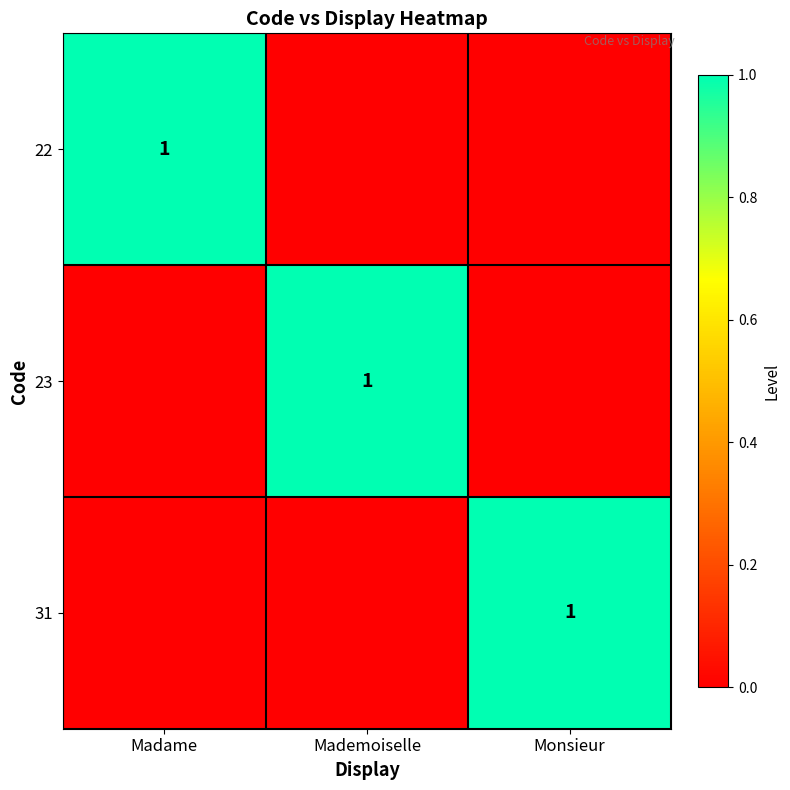

What is the sum of the 23 values at Madame and Mademoiselle?

1